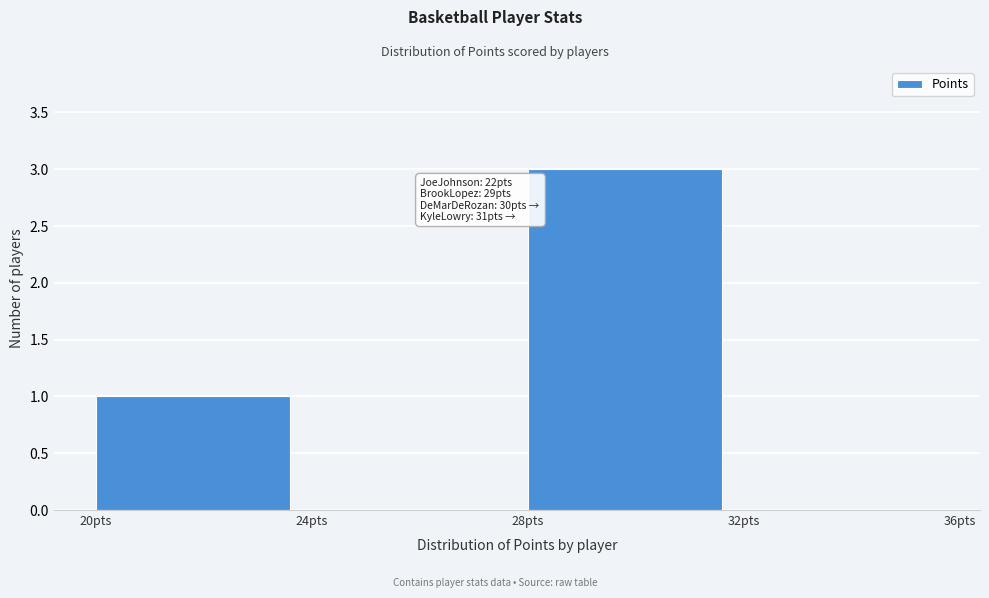

Which range on the x-axis has the tallest bar?

28 to 32